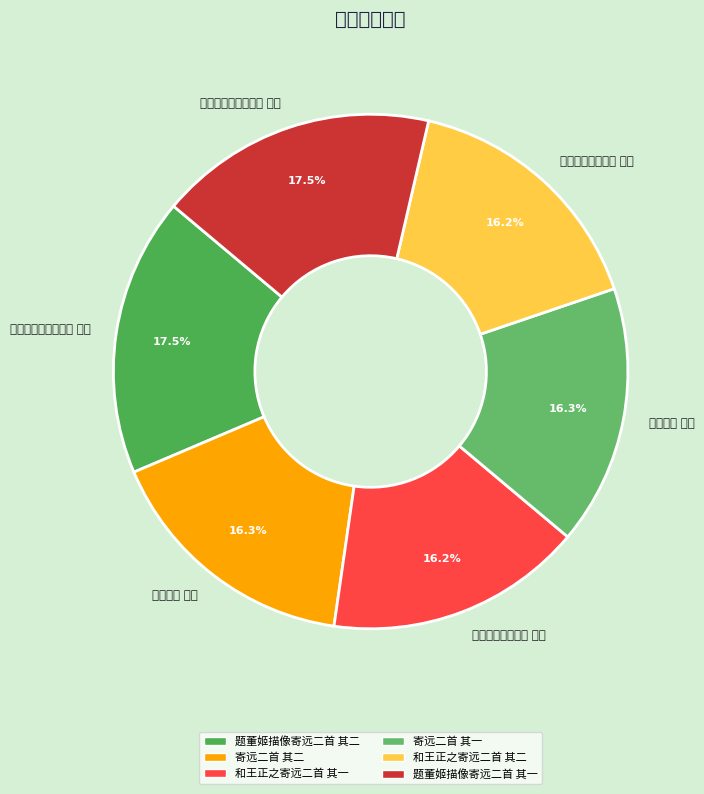

Count the number of slices in the pie.

6